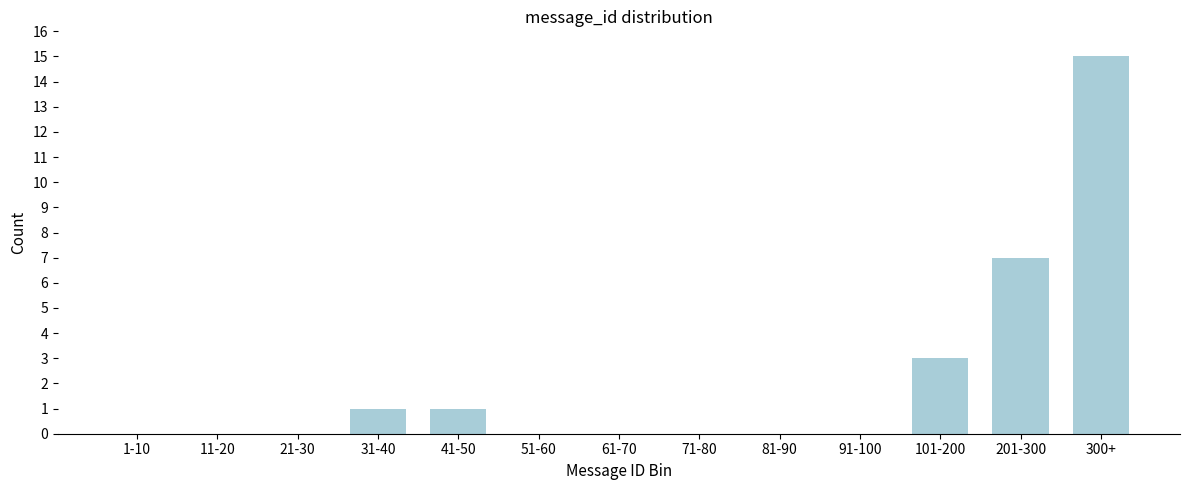

Reading left to right, list all the values displayed in this chart.

1-10=0	11-20=0	21-30=0	31-40=1	41-50=1	51-60=0	61-70=0	71-80=0	81-90=0	91-100=0	101-200=3	201-300=7	300+=15